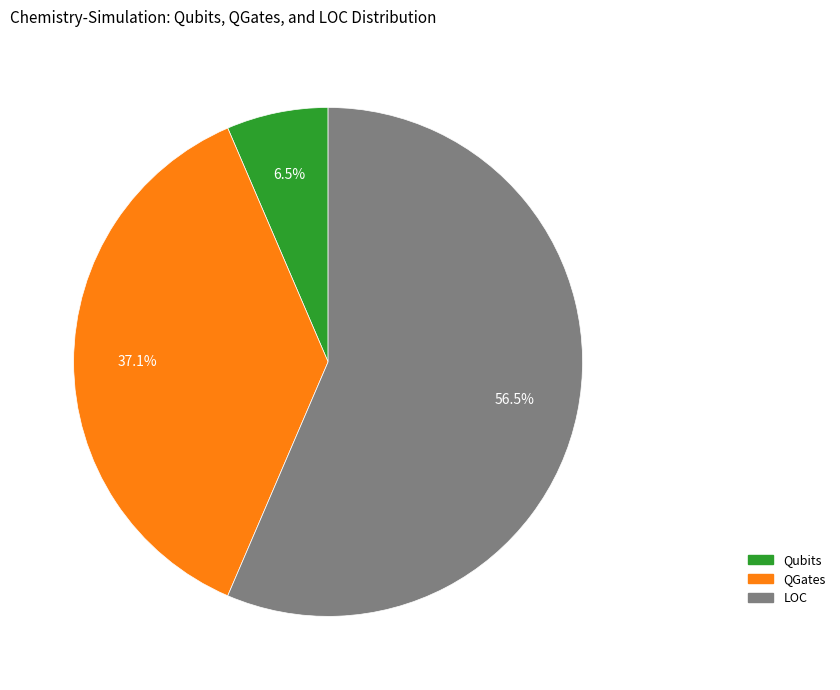

To the nearest percent, what is the difference between the largest and smallest slice percentages?

50%